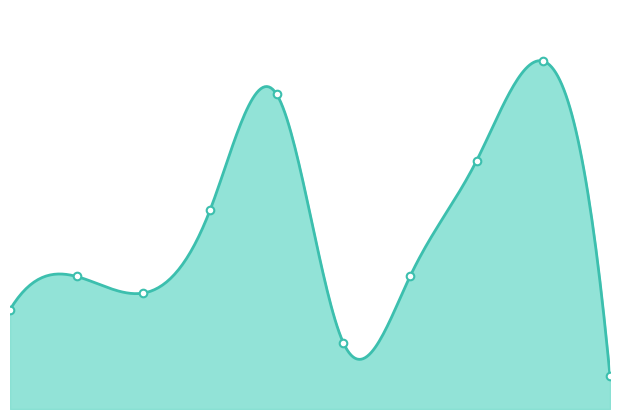

Approximately how many times larger is the value at 0 compared to 4?

0.3